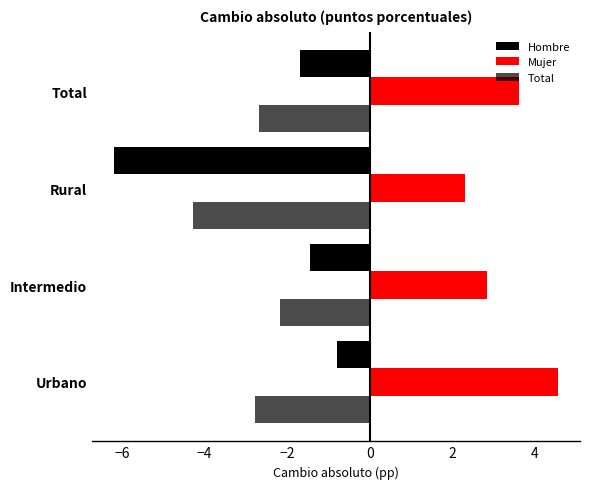

Count the number of data series in this chart.

3